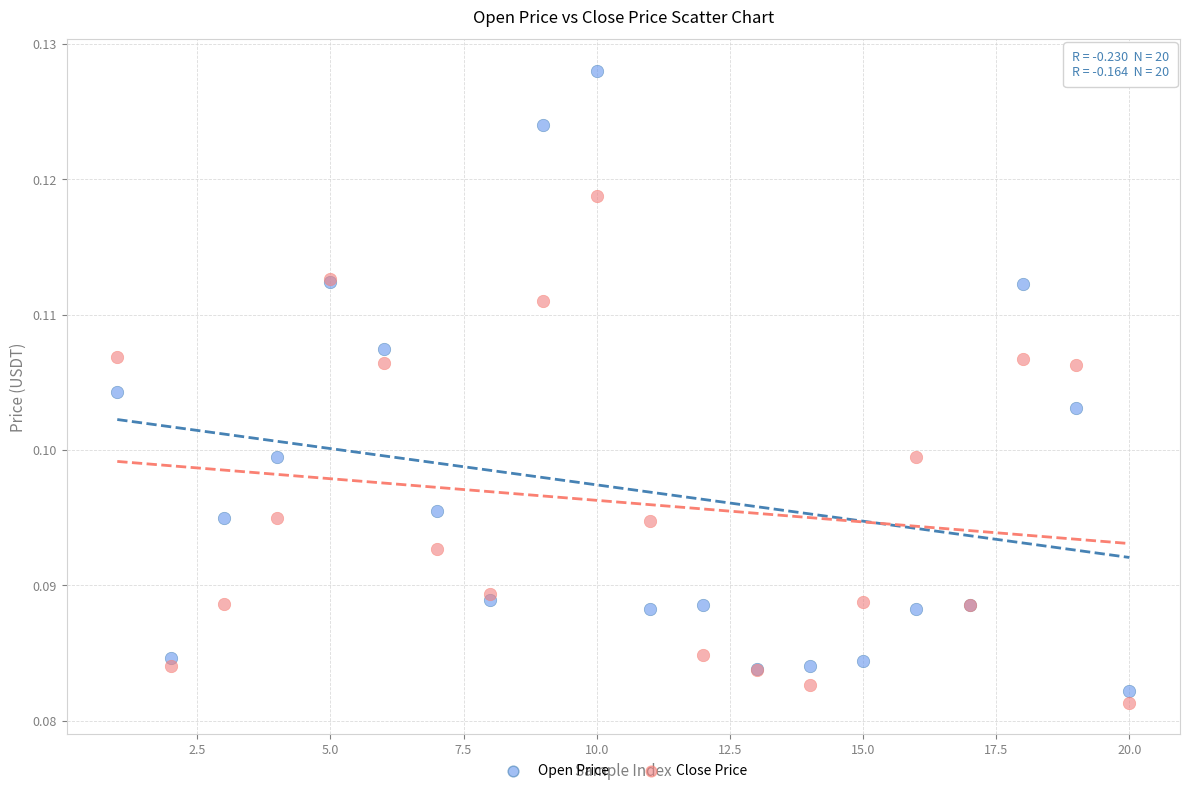

Which series contains the lowest Y value?

Close Price